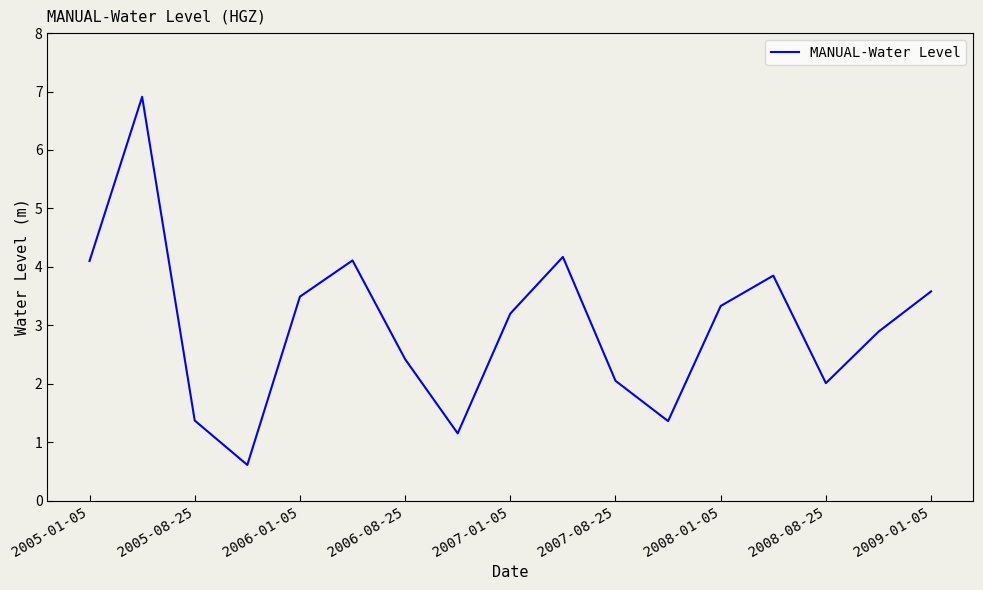

Does the chart display data point markers on the line(s)?

No